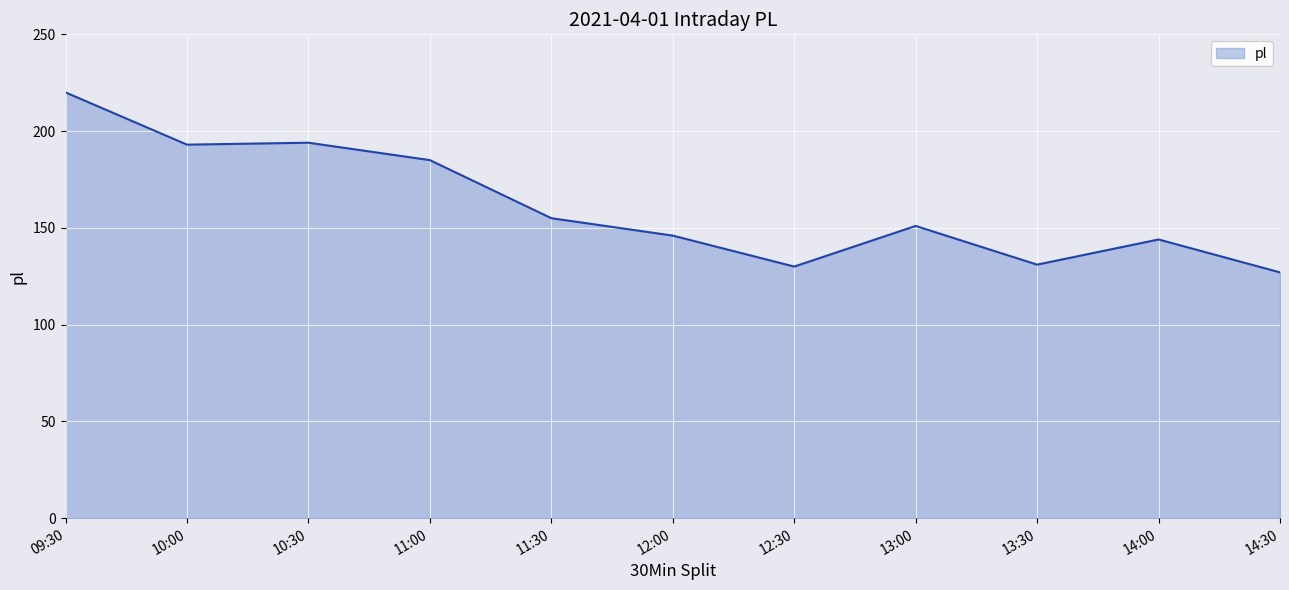

Is it true that the value at 14:00 is 144?

True